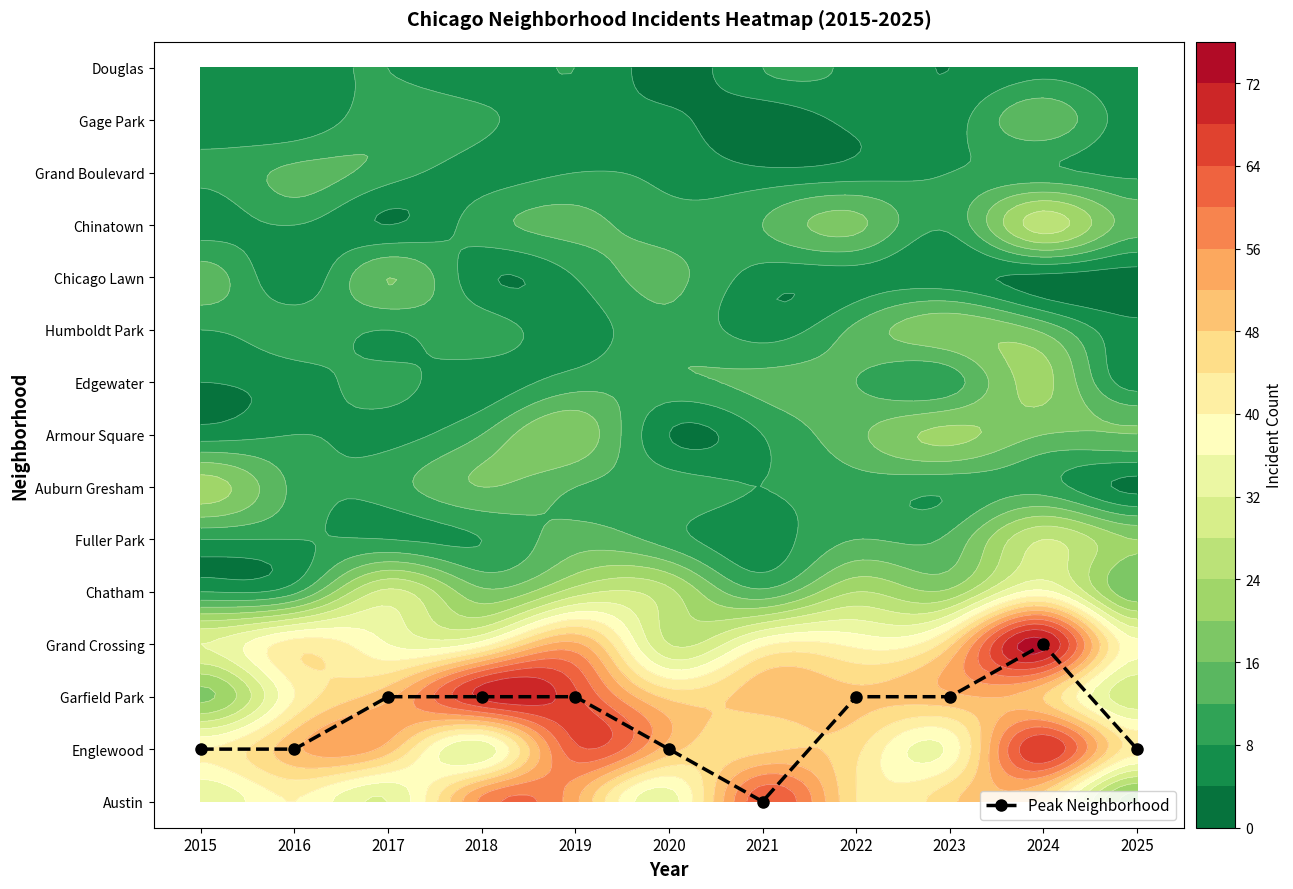

Where does the data first go above 2?

2024